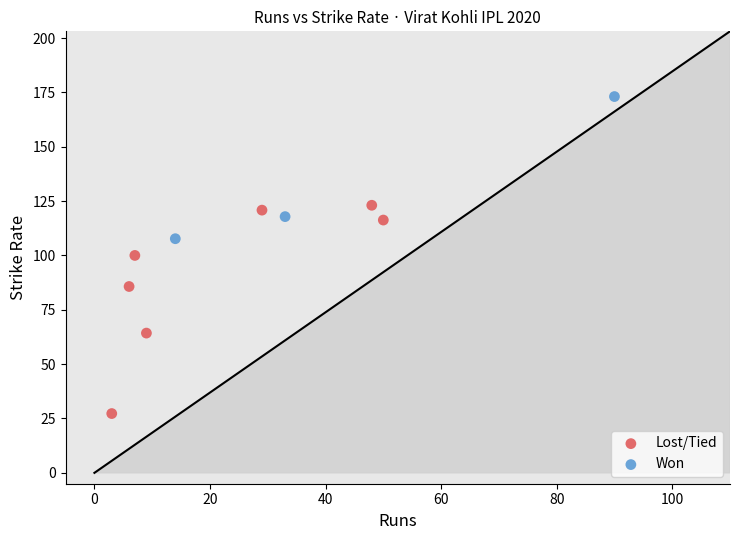

Which series has the largest Y range (max minus min)?

Lost/Tied